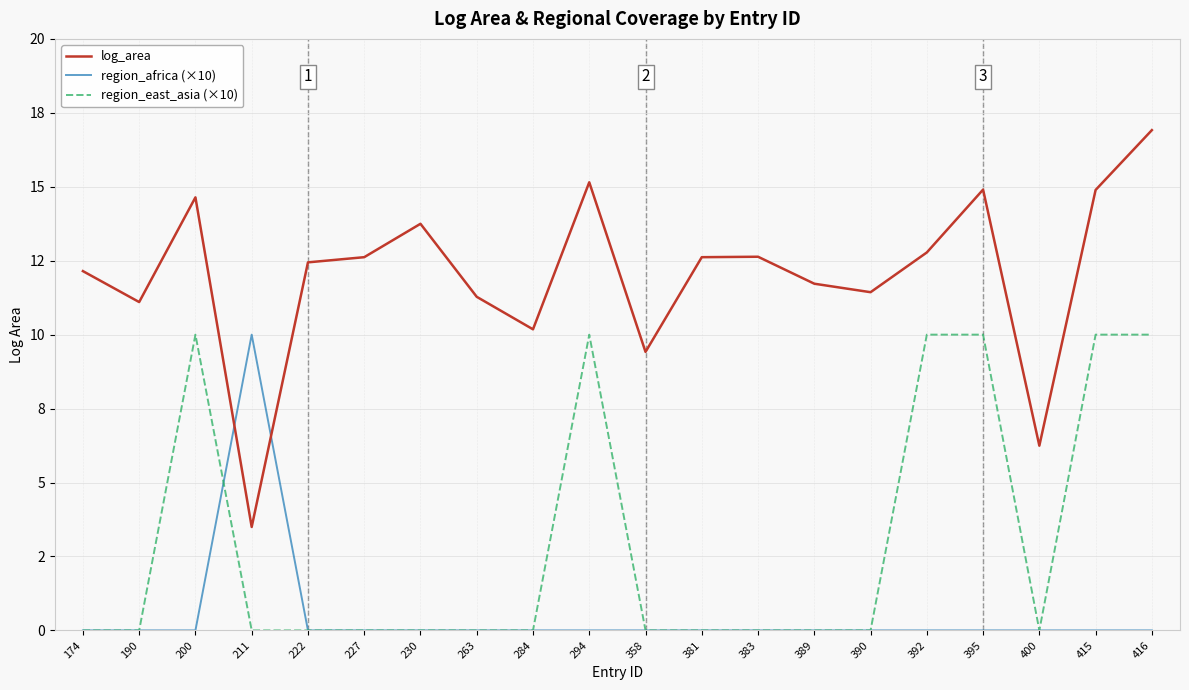

What are all the series names shown in the legend?

log_area, region_africa (×10), region_east_asia (×10)